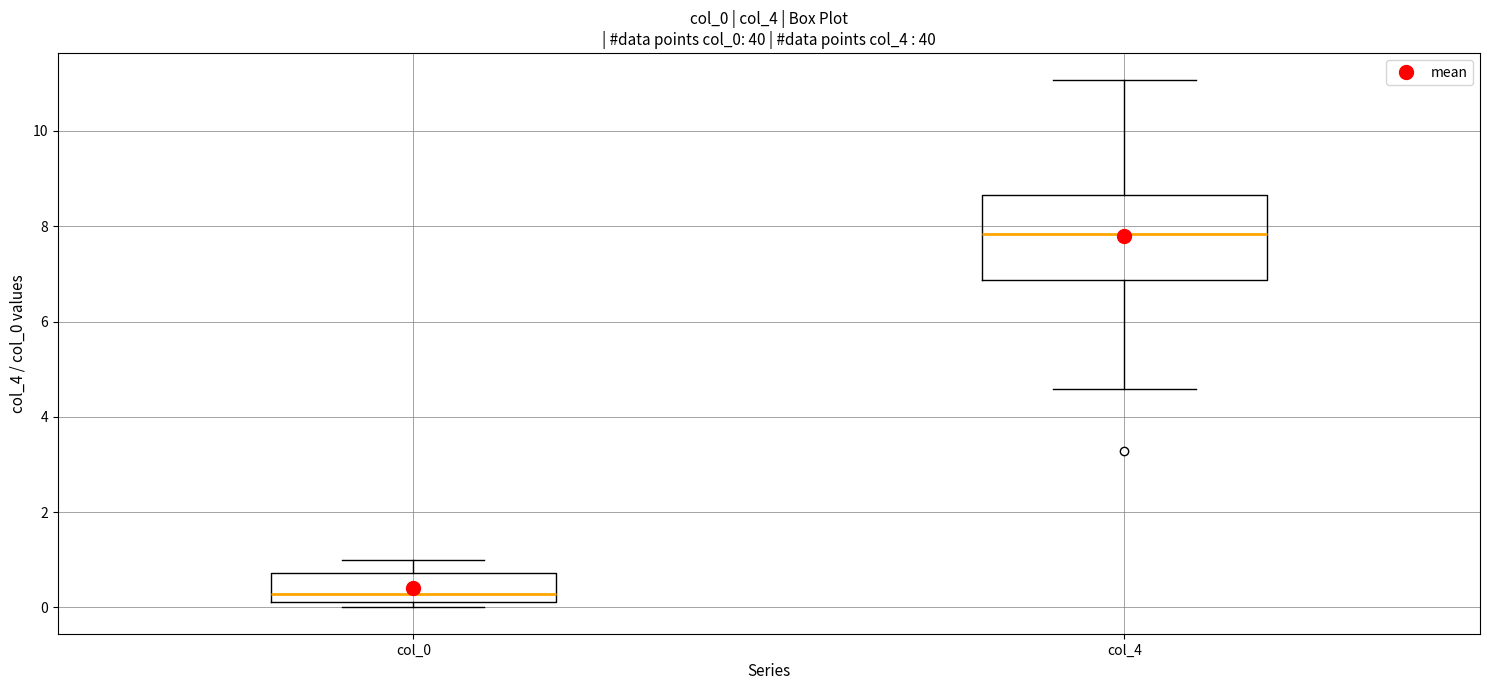

Reading left to right, read every box against the y-axis: the position of its median line, the range the box covers, and the ends of its whiskers. The values are not printed on the chart, so give them approximately, as read against the axis.

col_0: median 0.2 (just above the box's lower edge), box 0.2 to 0.8, whiskers 0.0 to 1.0
col_4: median 7.8, box 6.8 to 8.6, whiskers 4.6 to 11.0